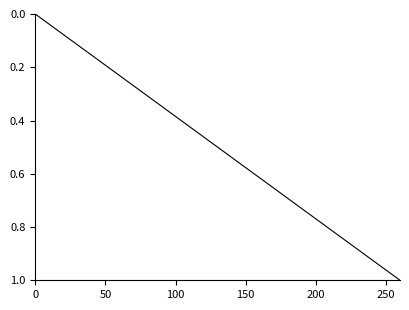

What is the maximum value shown in the chart?

1.0